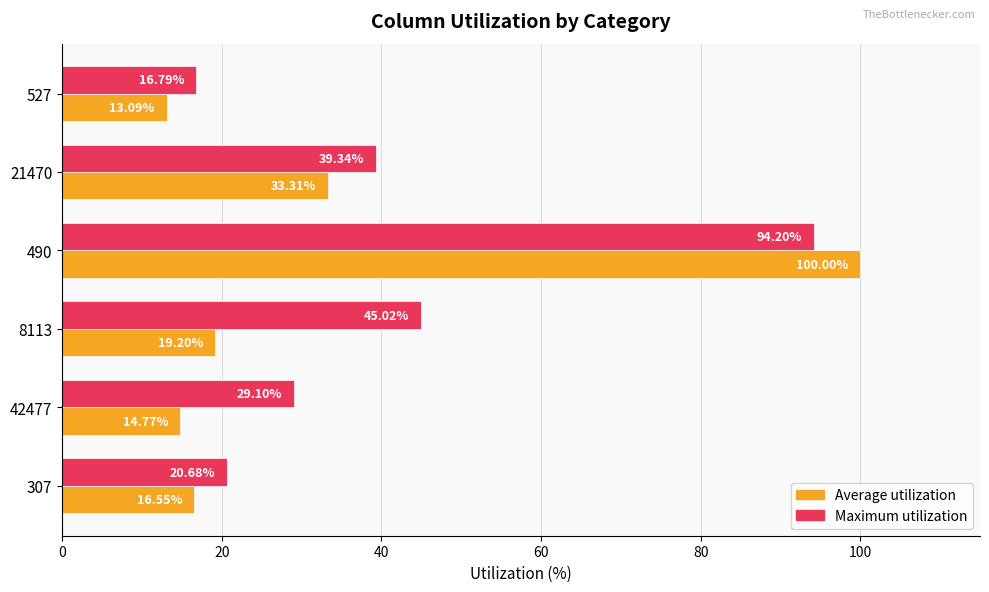

At which category is the sum across all series the highest?

490